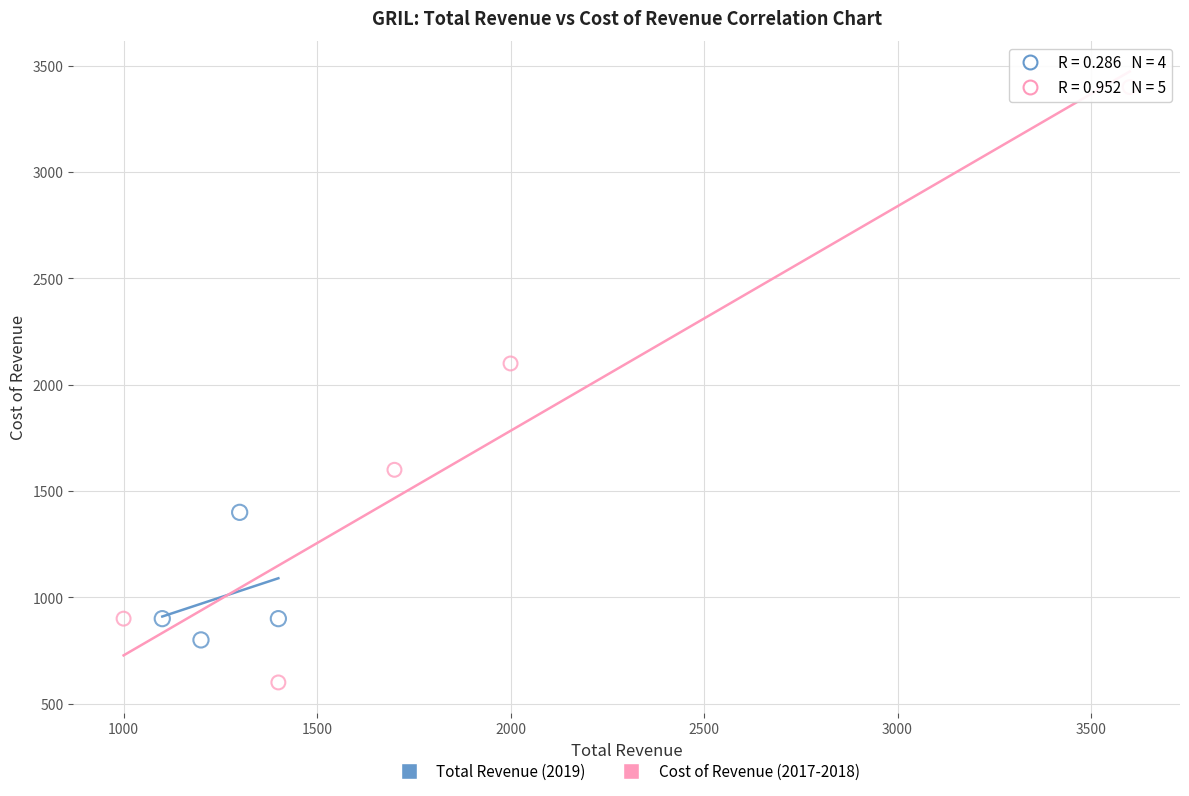

Which series has the widest spread of Y values?

Cost of Revenue (2017-2018)